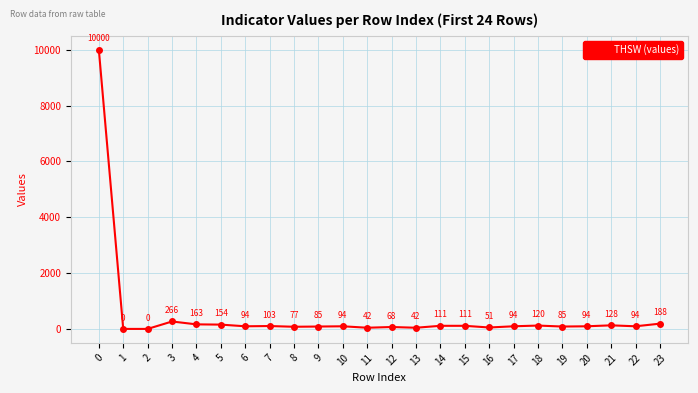

At which category does the data reach its first local peak?

3